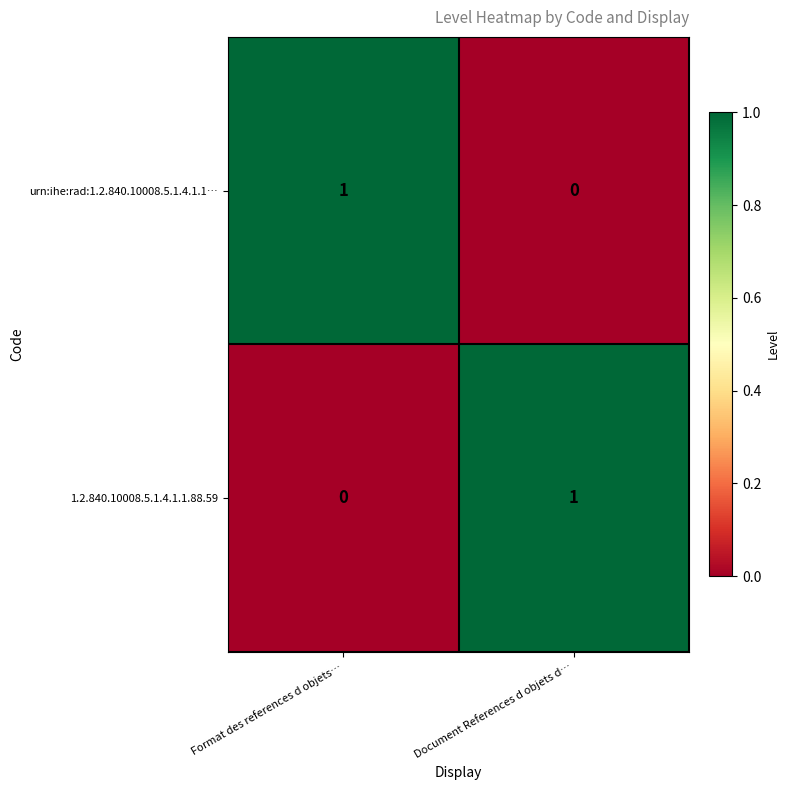

Is the value of urn:ihe:rad:1.2.840.10008.5.1.4.1.1… at Format des references d objets… greater than the value of 1.2.840.10008.5.1.4.1.1.88.59 at Format des references d objets…?

Yes